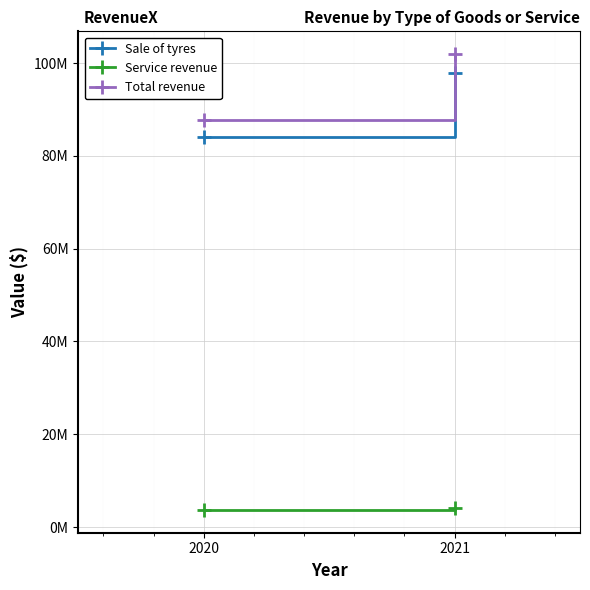

The Total revenue series shows 61944093 at 2021. True or false?

False